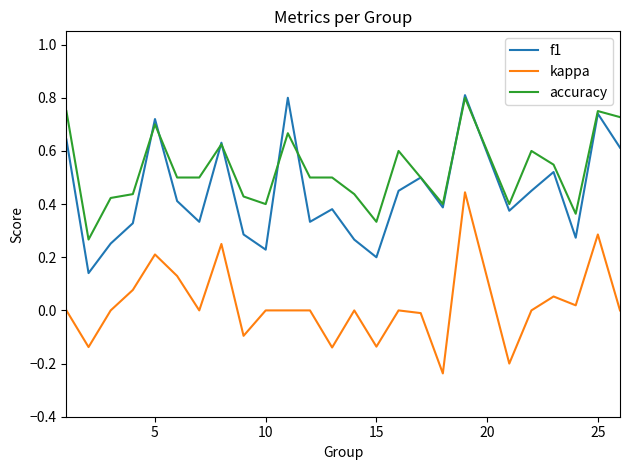

How many lines are shown in the chart?

3